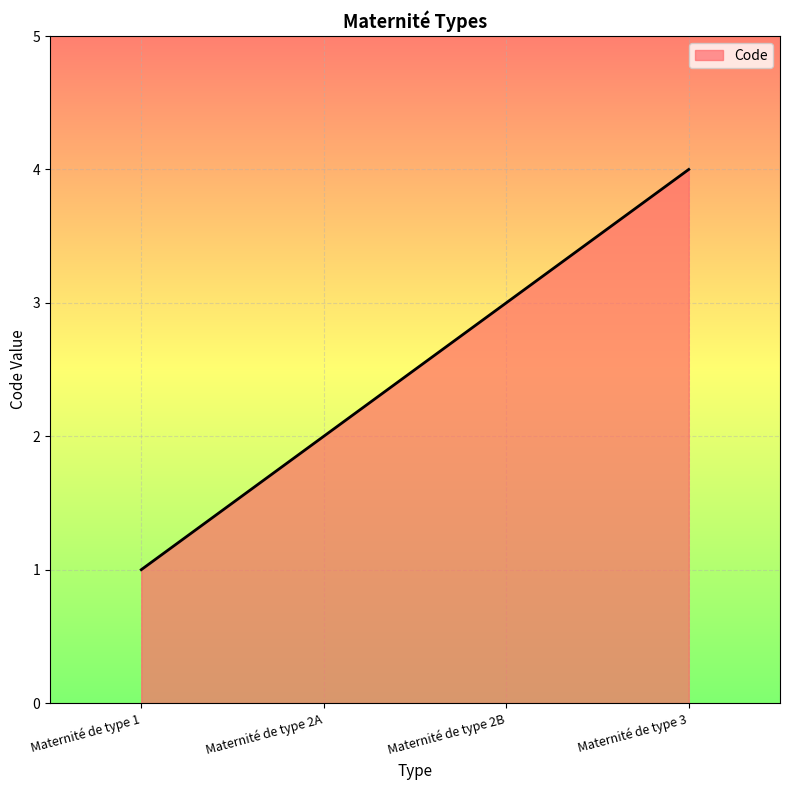

At which category does the chart reach its peak across all series?

Maternité de type 3